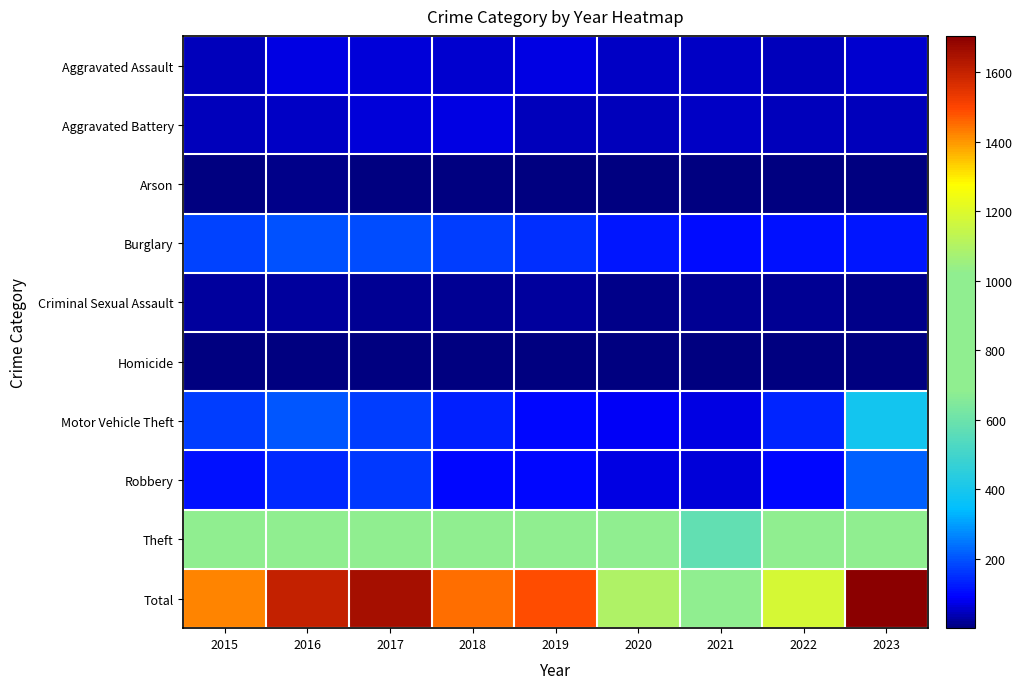

Rank the series by their maximum value, from lowest to highest.

Homicide, Arson, Criminal Sexual Assault, Aggravated Battery, Aggravated Assault, Burglary, Robbery, Motor Vehicle Theft, Theft, Total